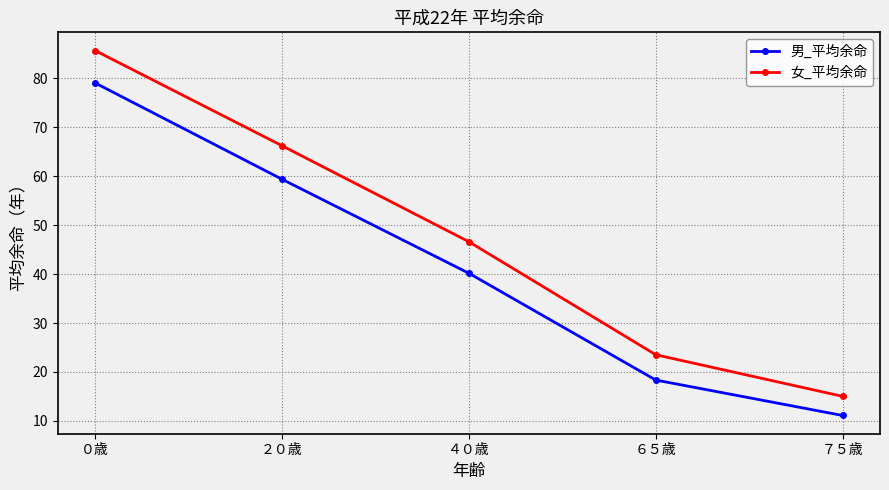

Where is 女_平均余命 nearest to the value 50?

４０歳